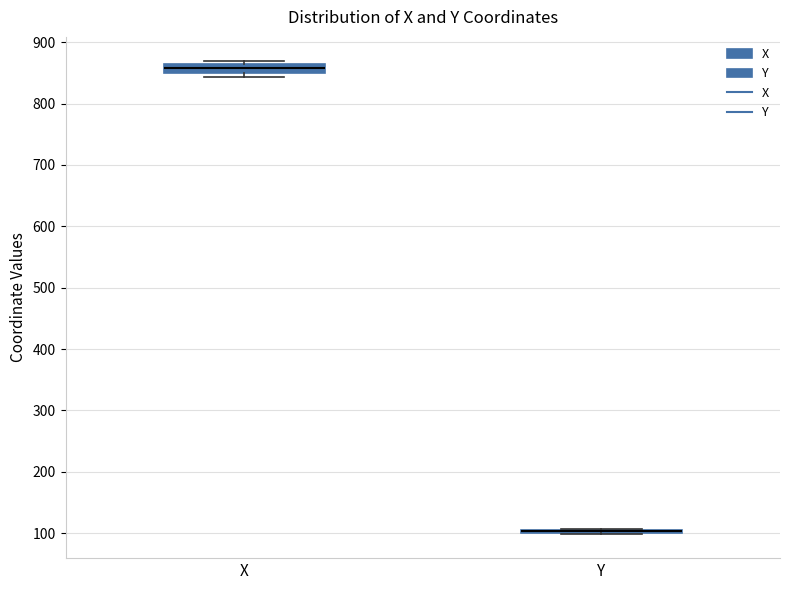

Where is the lower edge of the box for X on the y-axis? The values are not printed on the chart, so give them approximately, as read against the axis.

850